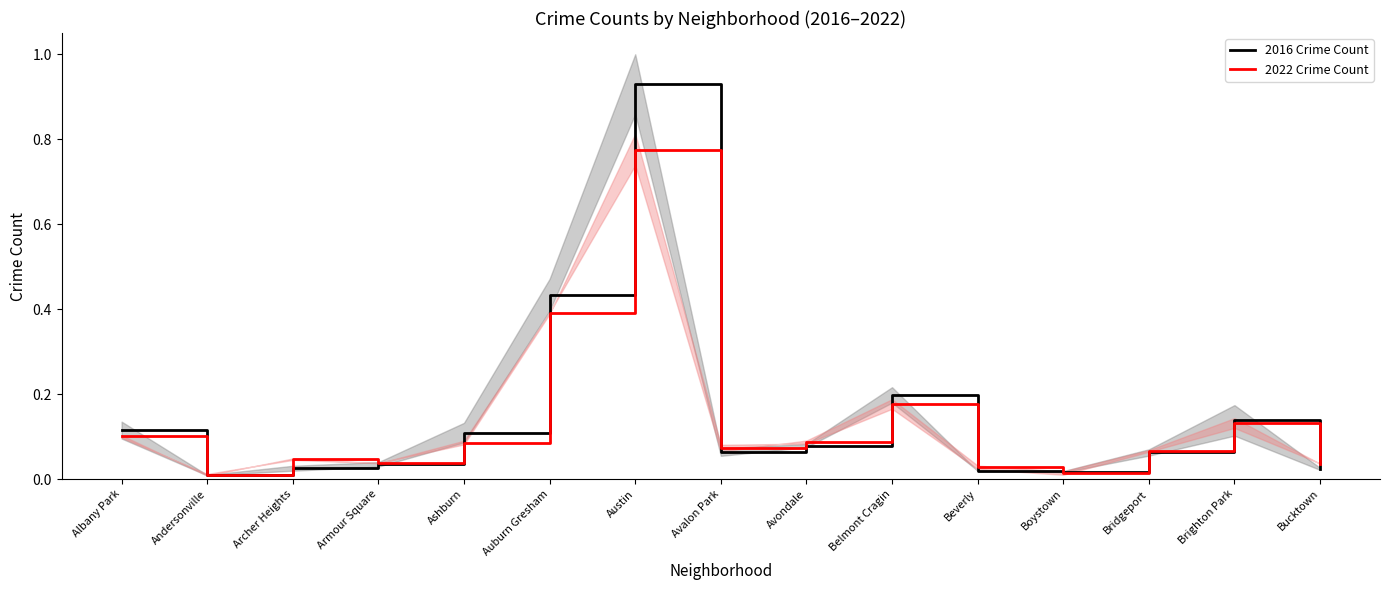

True or false: 2016 Crime Count has a value of 0.8 at Auburn Gresham.

False